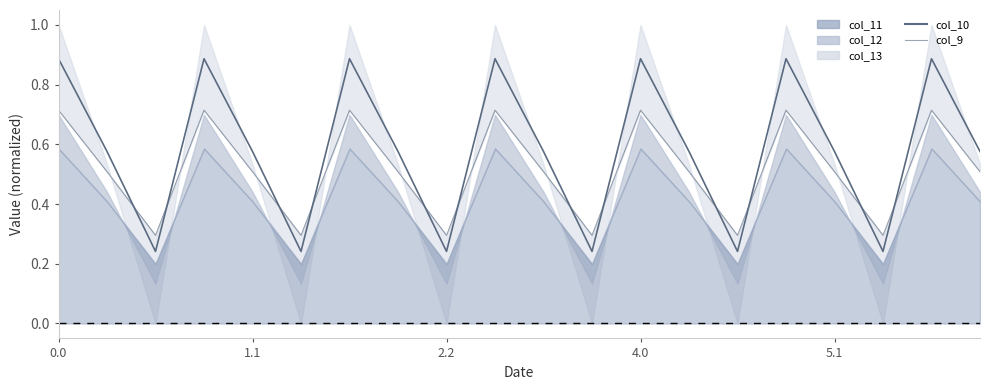

True or false: col_10 has a value of 0.9 at 9.

True